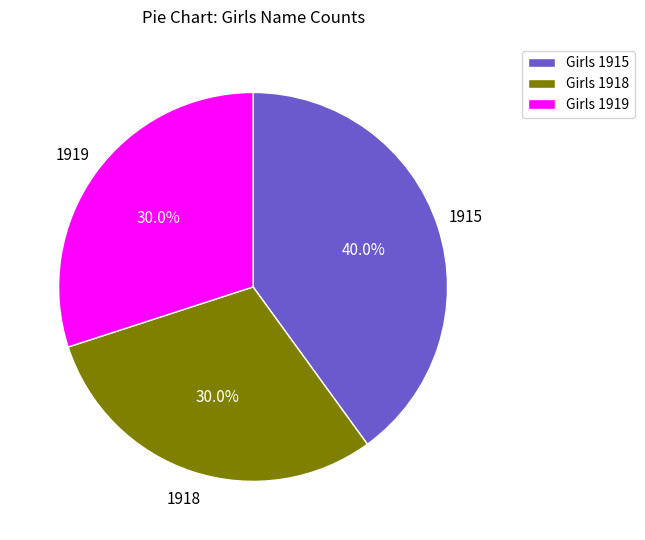

How many slices are in this pie chart?

3